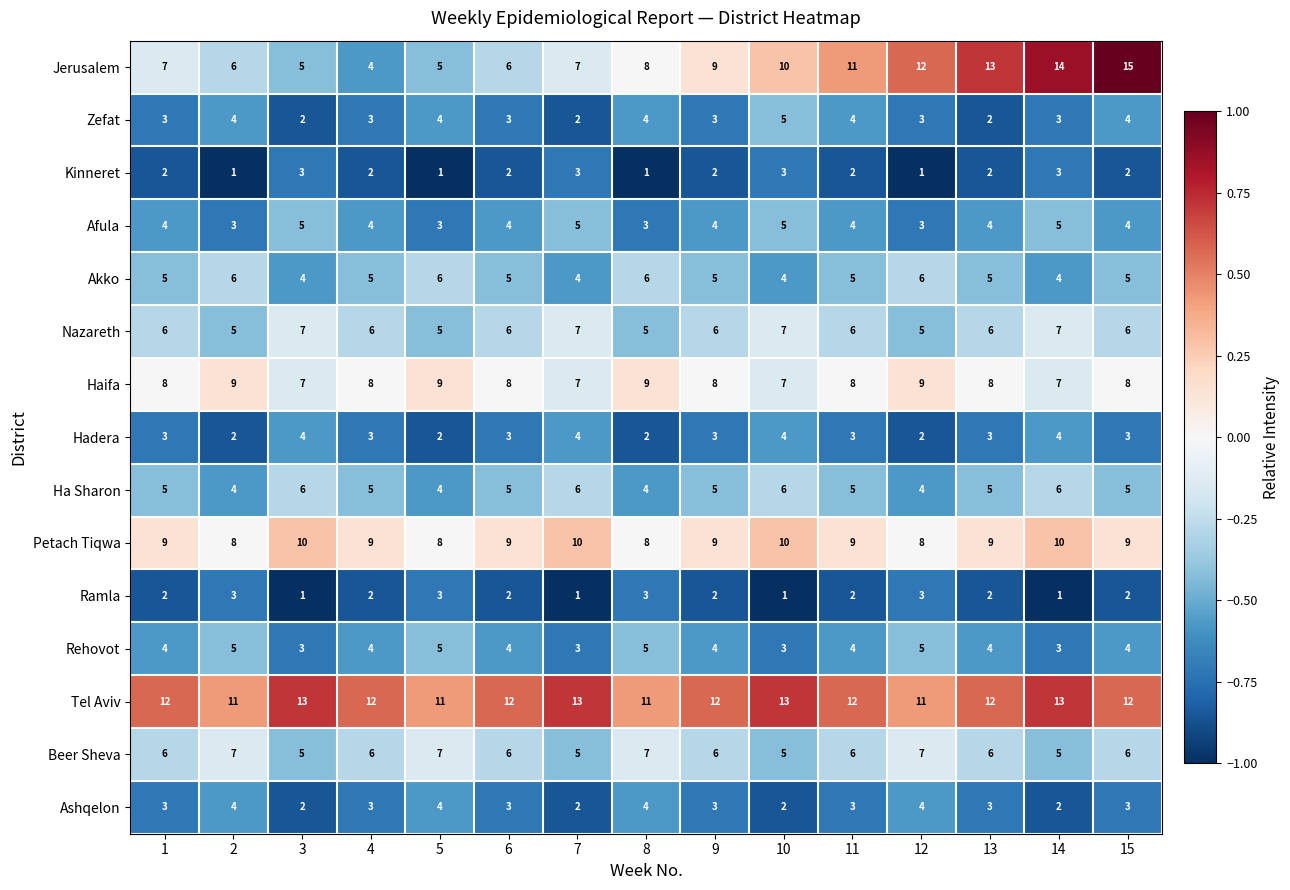

What is the maximum value for Hadera?

4